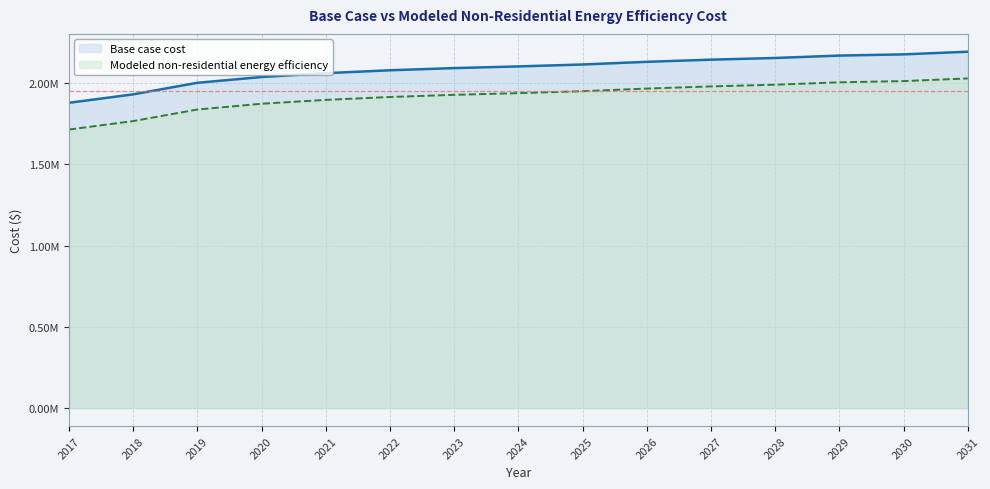

Rank the series by their maximum value, from highest to lowest.

Base case cost, Modeled non-residential energy efficiency